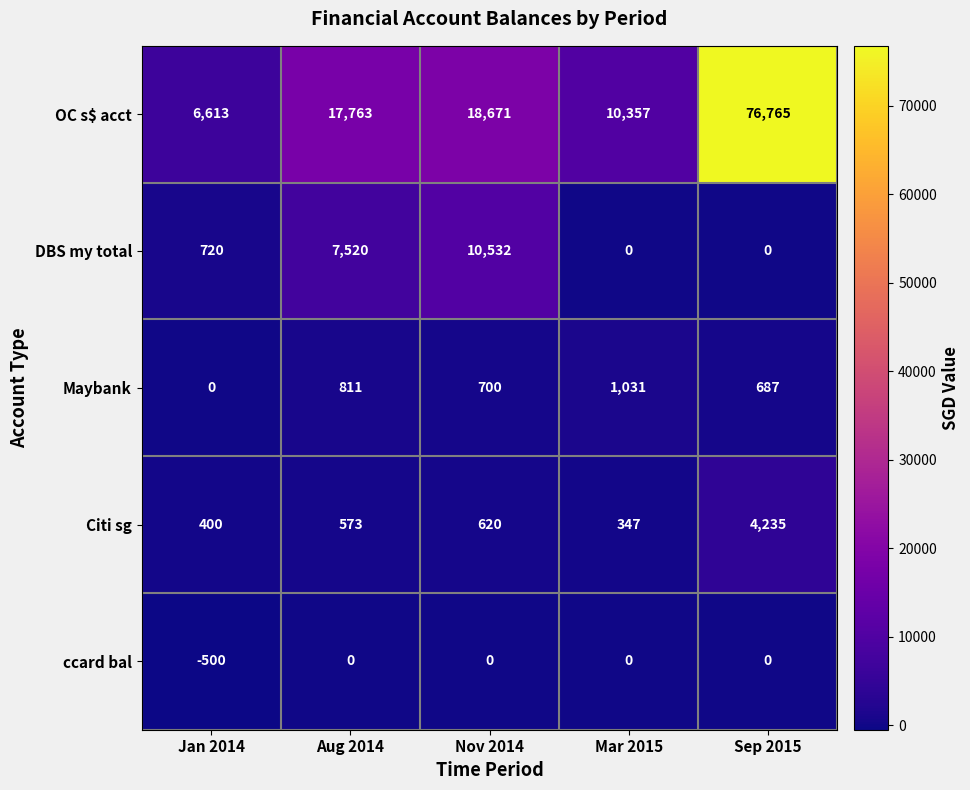

Rank the series by their maximum value, from lowest to highest.

ccard bal, Maybank, Citi sg, DBS my total, OC s$ acct